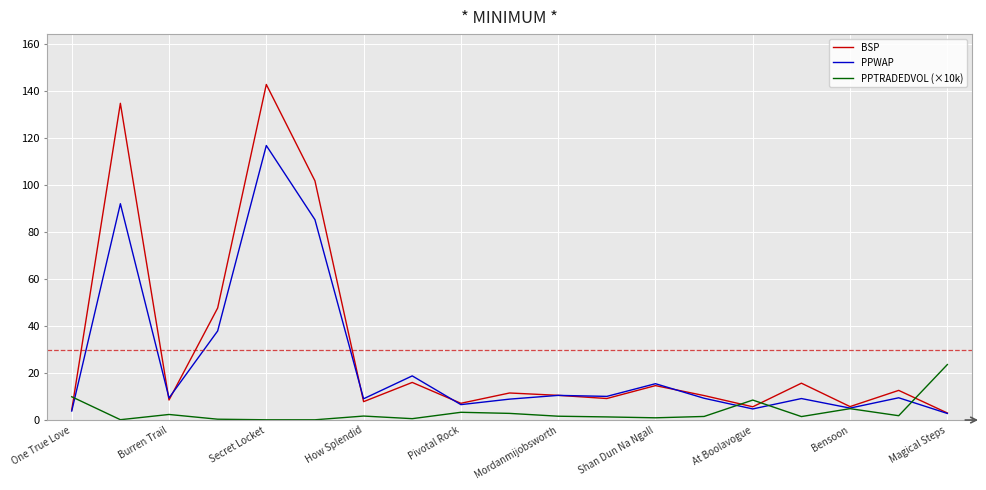

What is the maximum value for PPTRADEDVOL (×10k)?

23.6